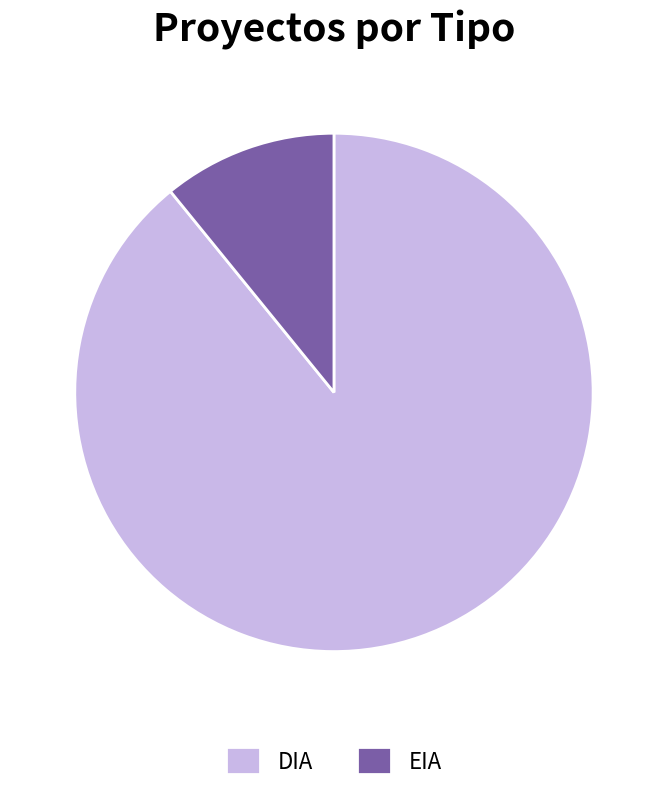

Approximately how many times larger is the value at DIA compared to EIA?

8.2